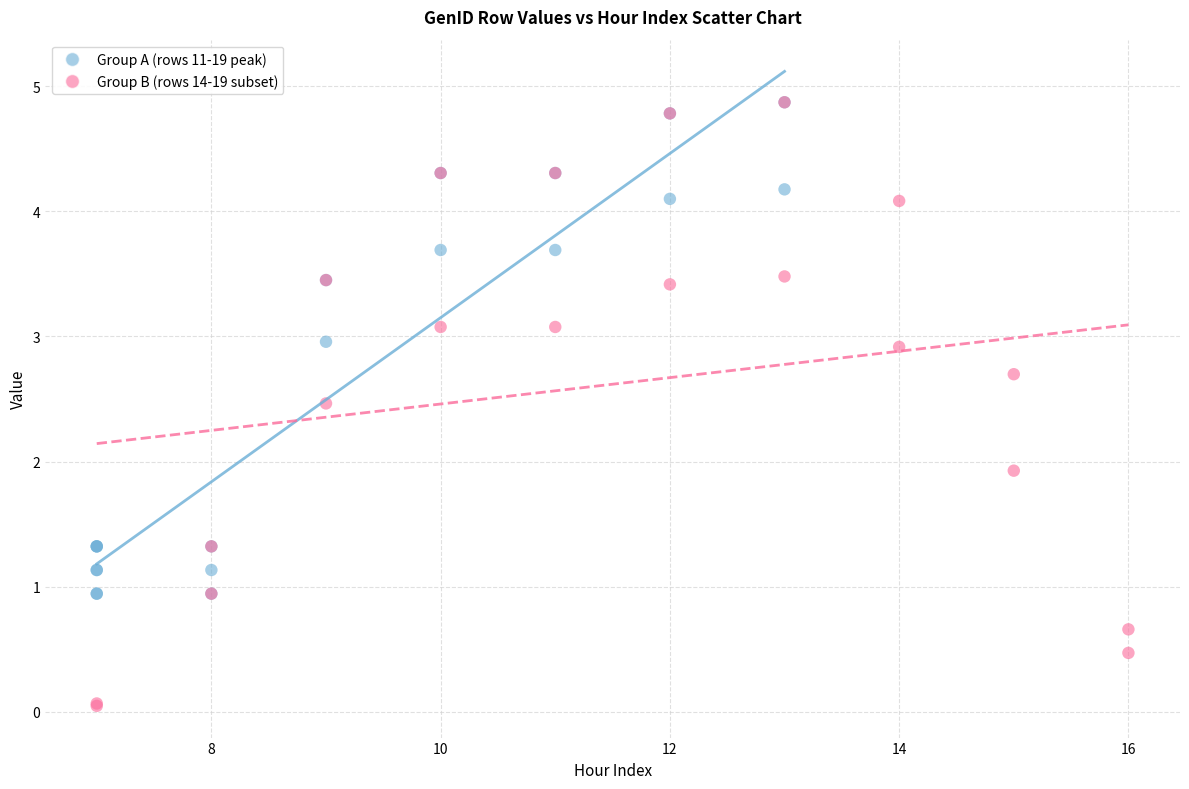

Which series has the largest Y range (max minus min)?

Group B (rows 14-19 subset)